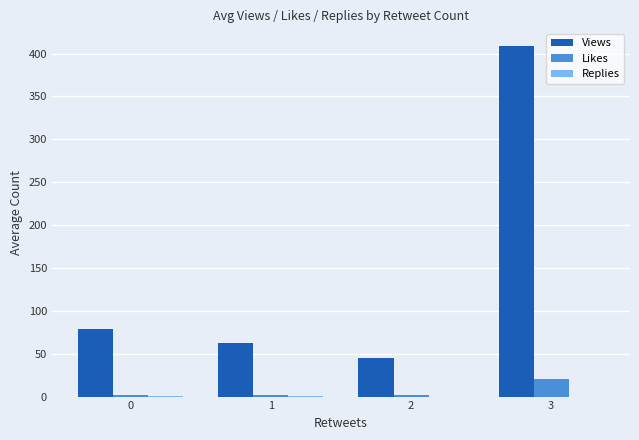

Which series has the largest total across all categories?

Views